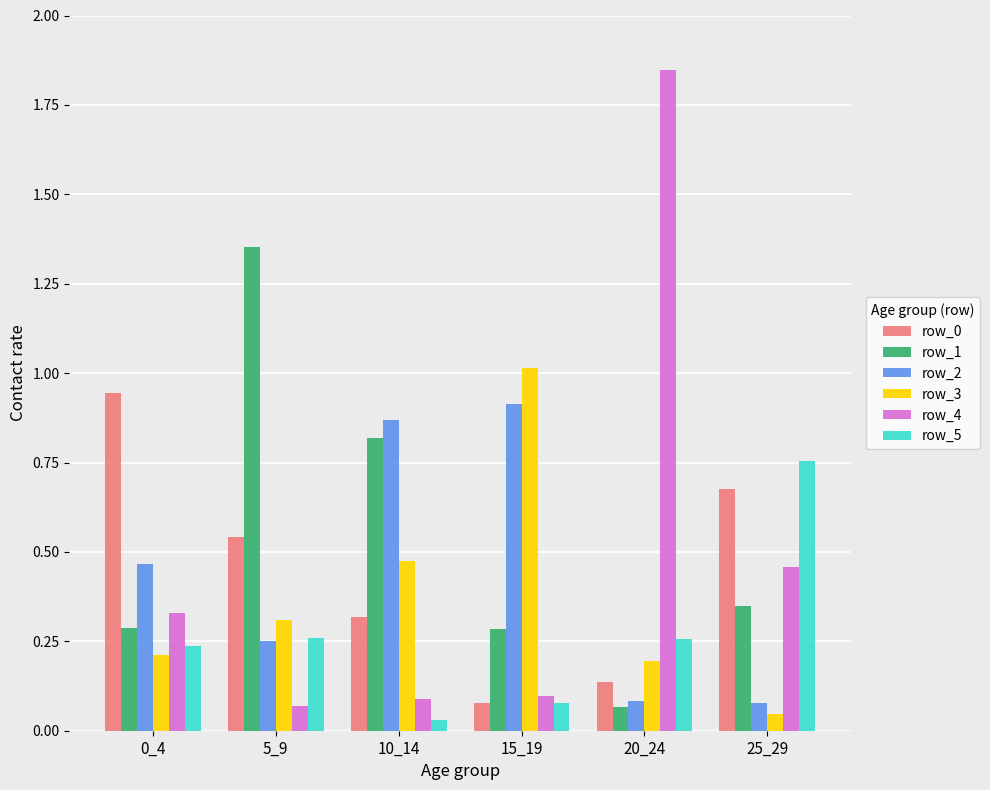

What is the sum of all row_3 values?

2.2